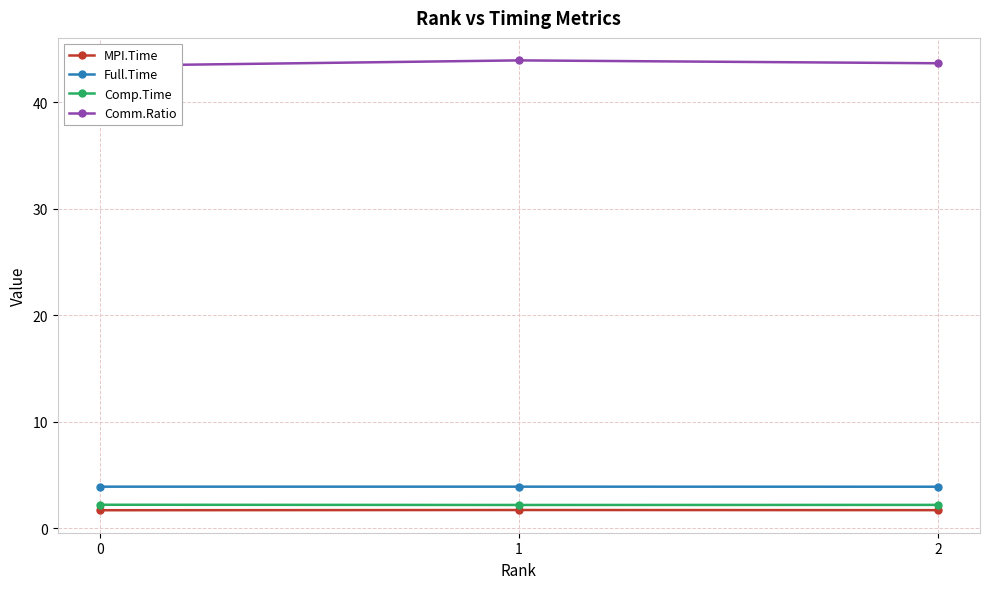

What value does the MPI.Time series have at 0?

1.7